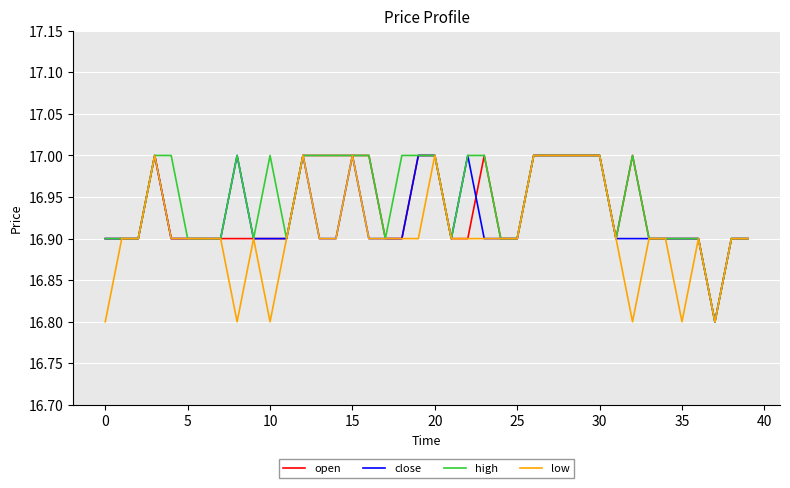

What is the minimum value shown in the chart?

16.8